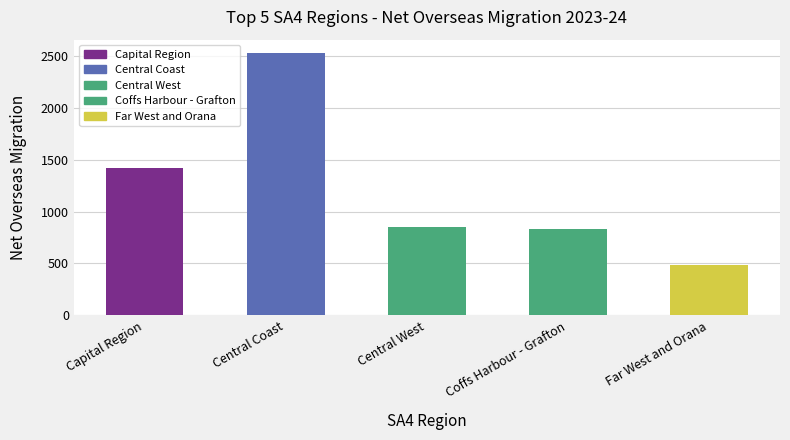

Which category has the highest value across all series?

Central Coast